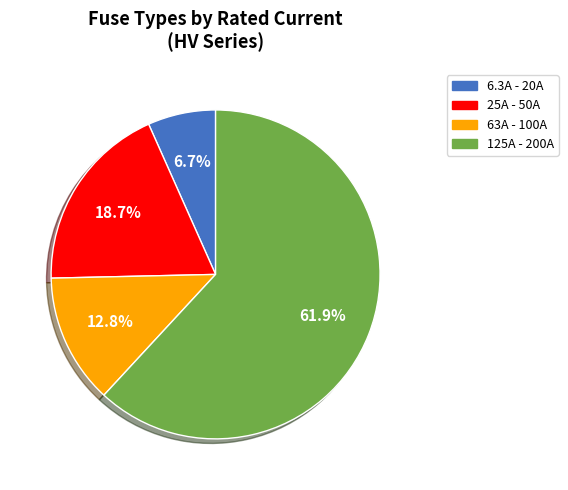

How many segments does this pie chart have?

4